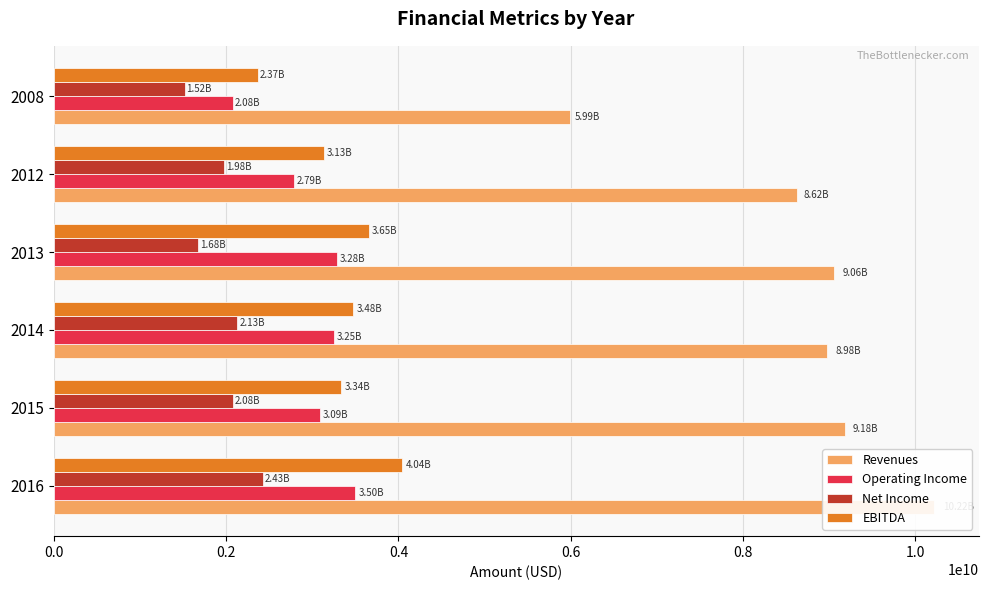

Between 2014 and 2008, which series saw the biggest shift?

Revenues